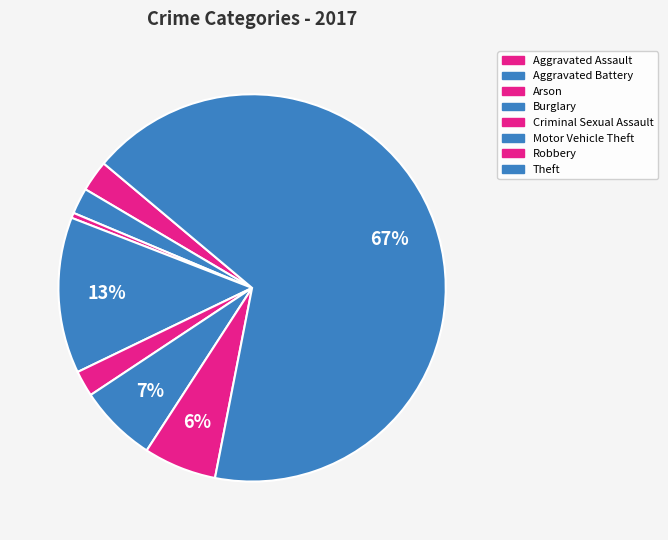

True or false: Arson accounts for 0% of the total.

True